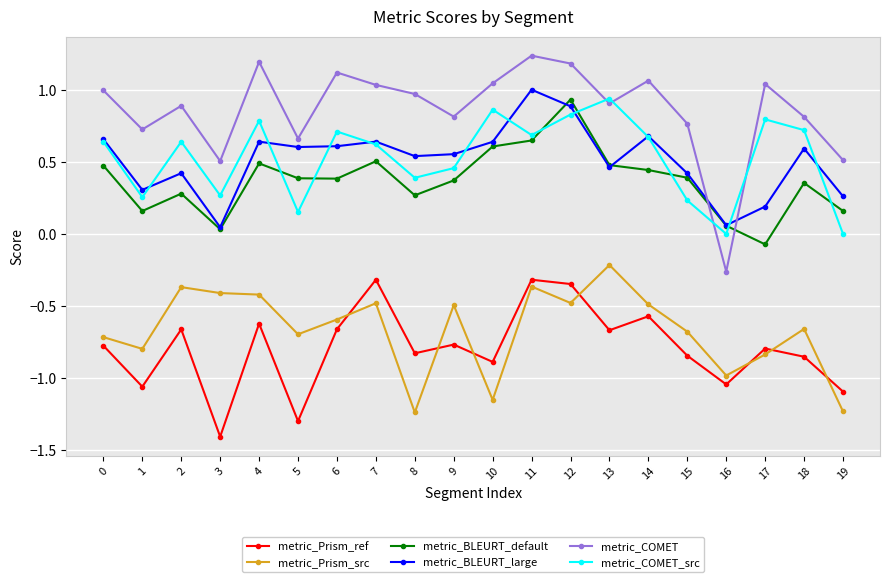

At how many categories does at least one series exceed 0?

20